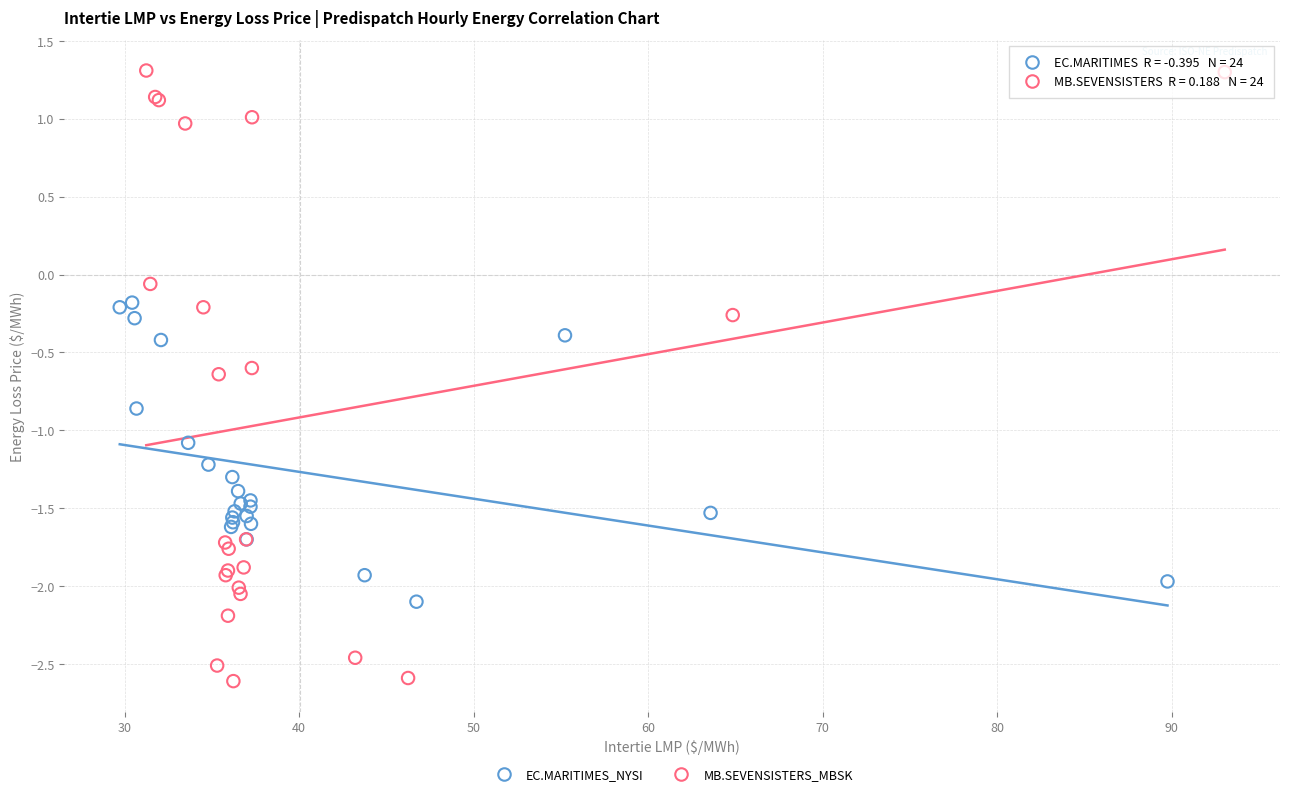

Which series reaches the minimum Y coordinate?

MB.SEVENSISTERS_MBSK